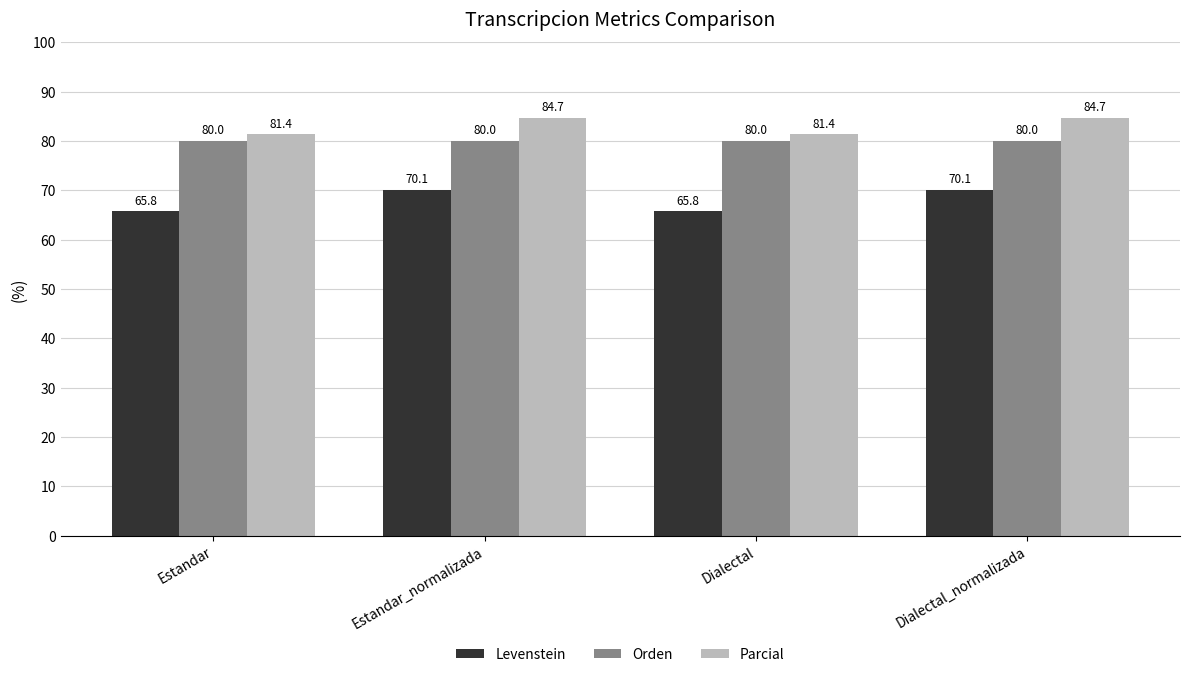

What are all the series names shown in the legend?

Levenstein, Orden, Parcial